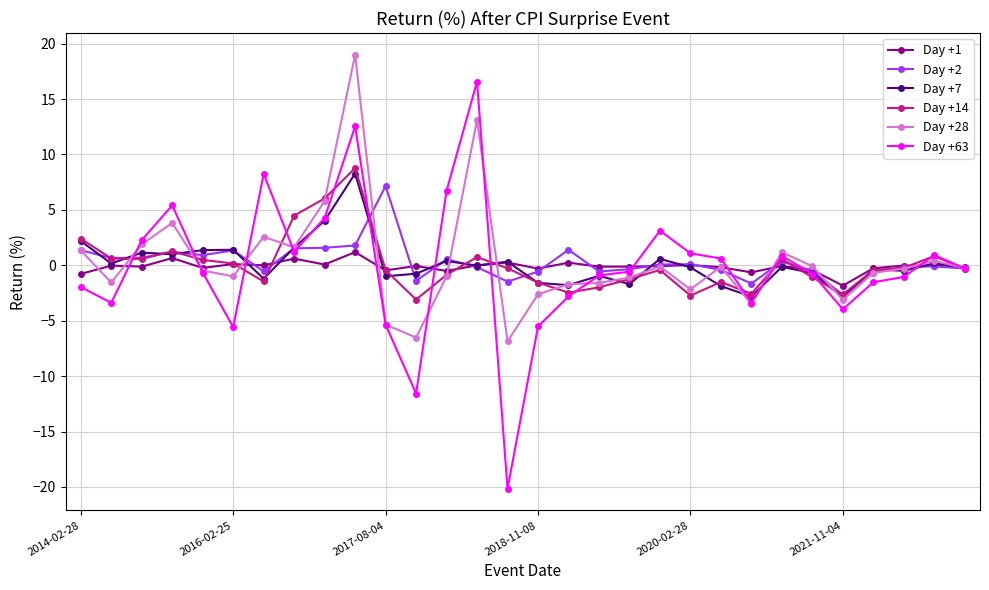

Which series has the widest spread of values?

Day +63